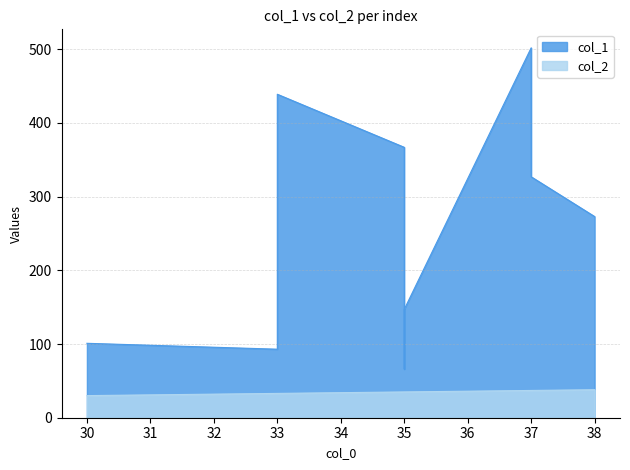

How many data points does each series have?

10